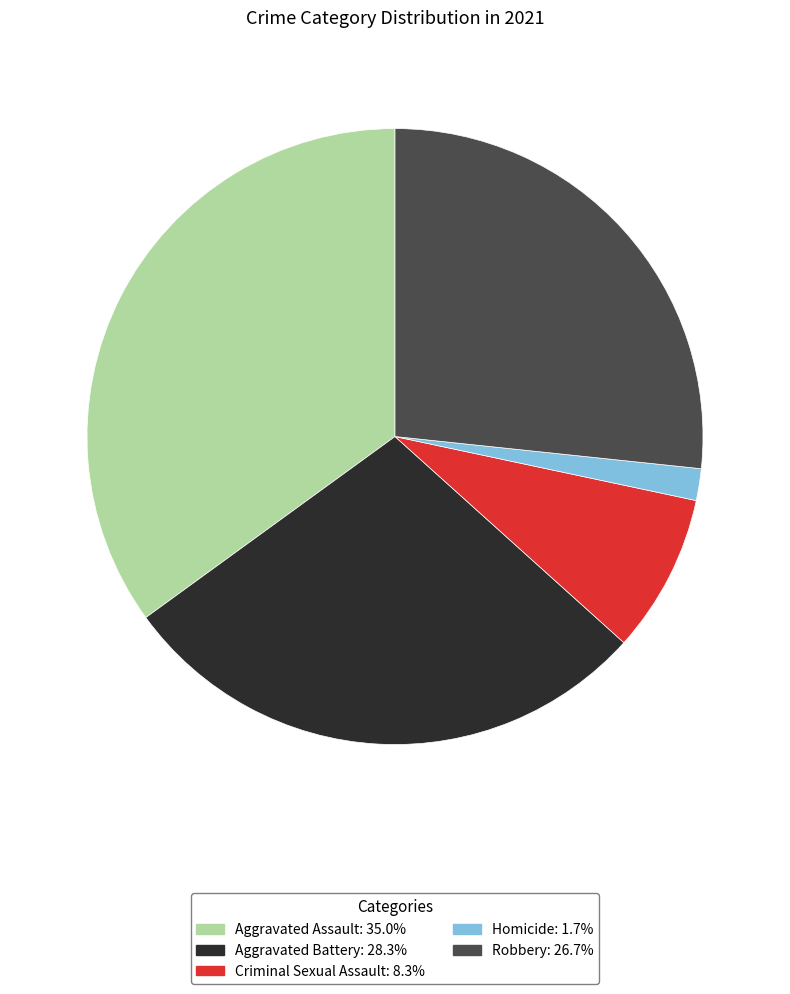

Does any single category account for the majority?

No